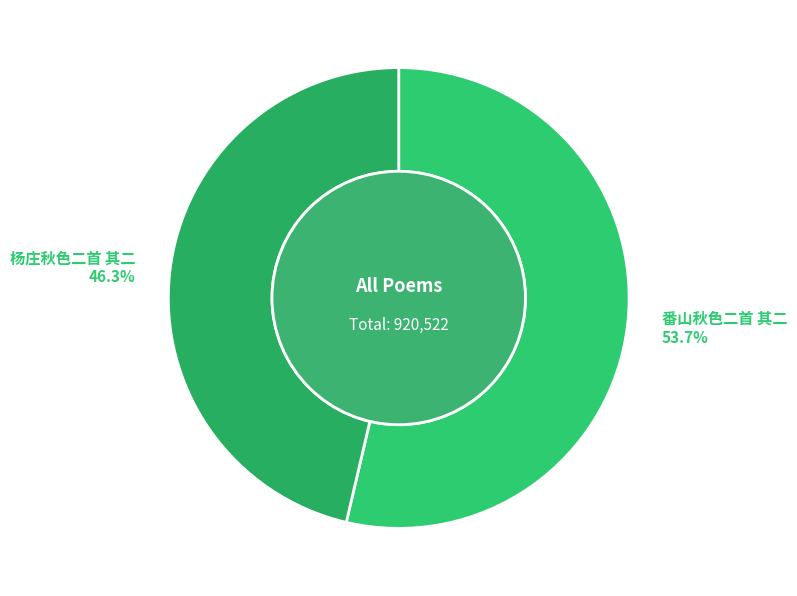

To the nearest percent, what is the difference between the 番山秋色二首 其二 and 杨庄秋色二首 其二 slice percentages?

7%